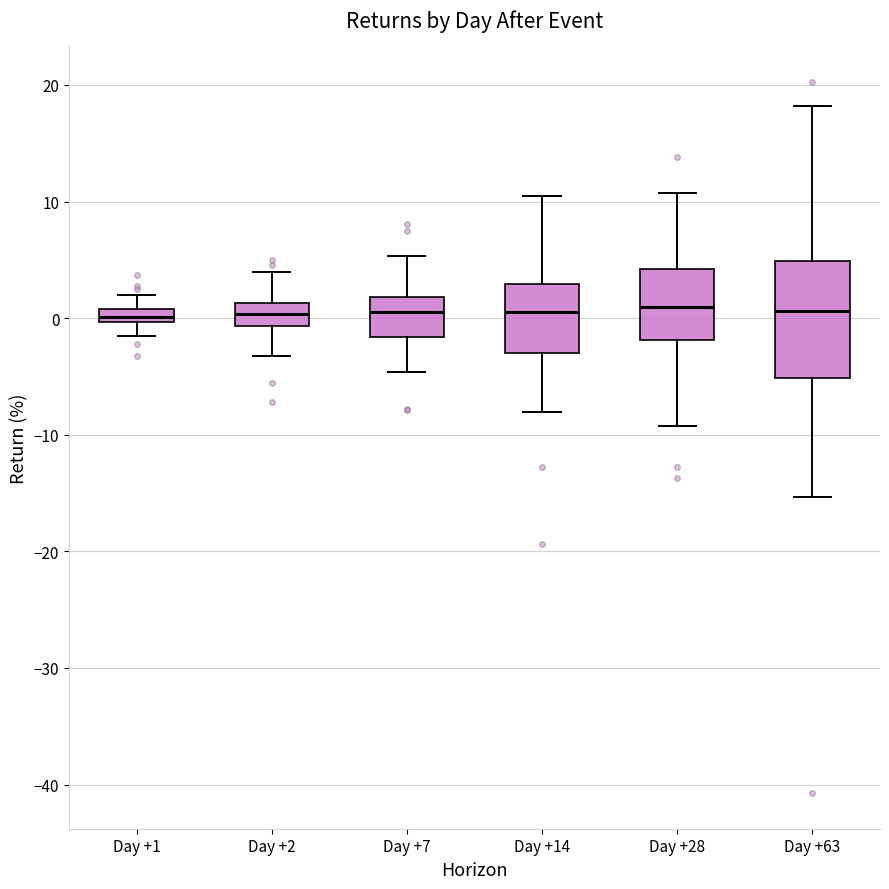

Where is the upper edge of the box for Day +28 on the y-axis? The values are not printed on the chart, so give them approximately, as read against the axis.

4